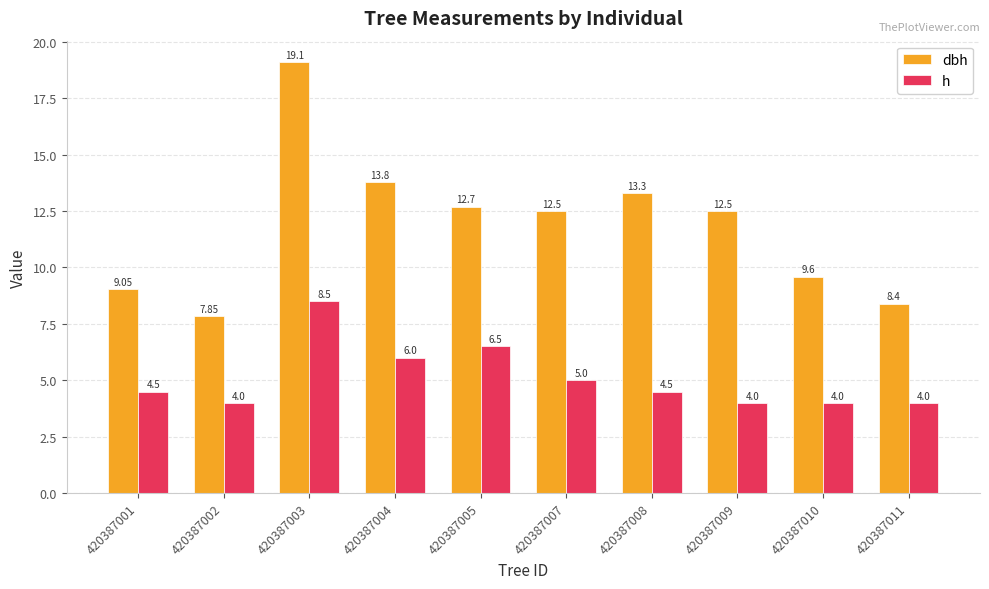

Count the number of categories in the chart.

10